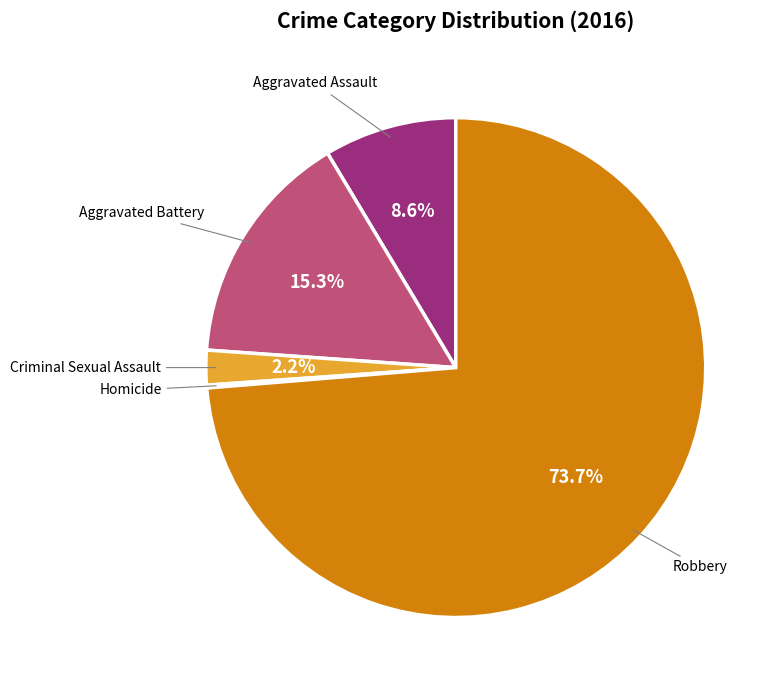

How much of the chart is everything except Aggravated Assault?

91.4%